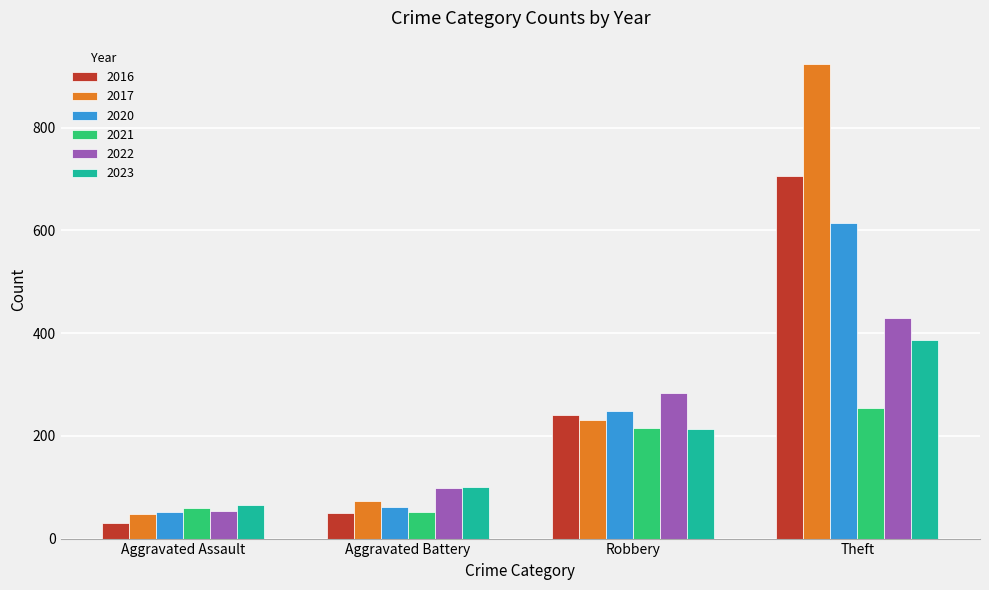

Are the bars grouped side by side (vs. stacked)?

Yes